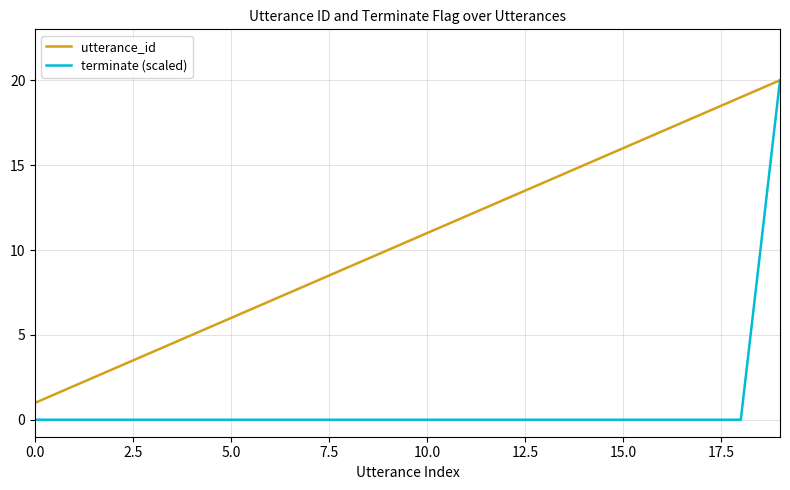

What is the maximum value for utterance_id?

20